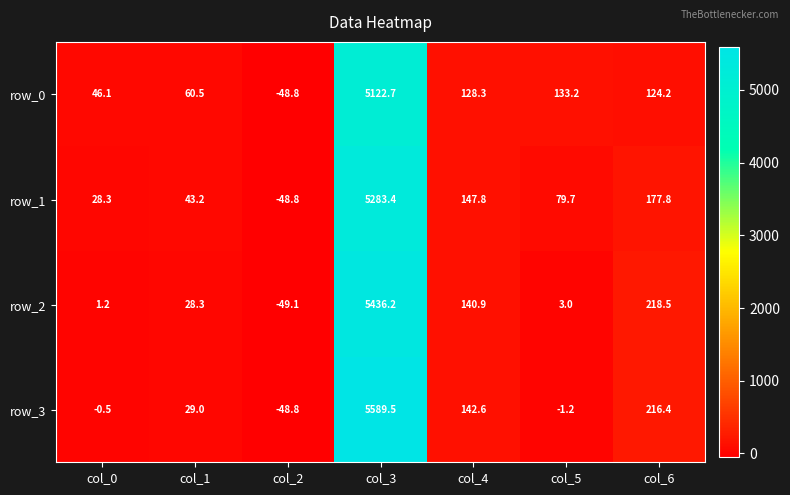

Rank the series at col_3 from lowest to highest value.

row_0, row_1, row_2, row_3